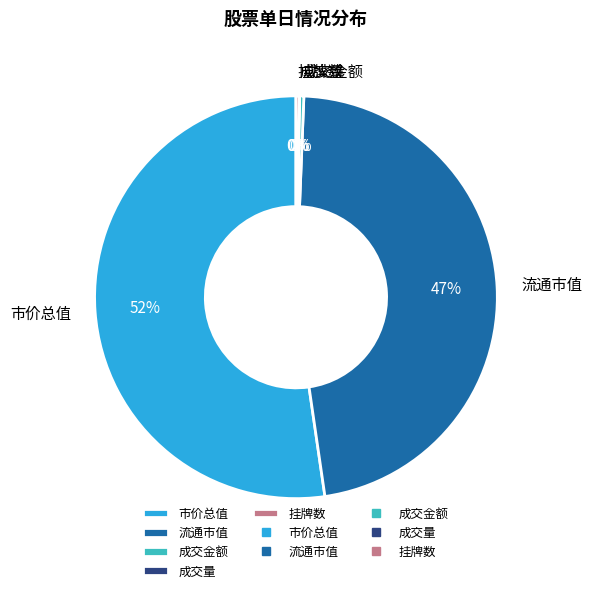

To the nearest percent, what is the average slice percentage?

20%